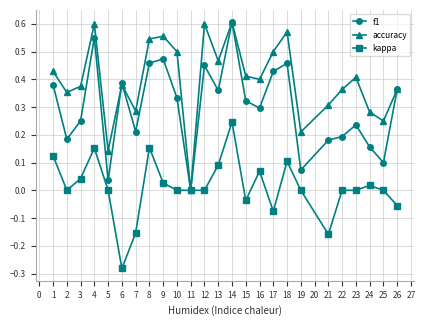

Where is the first local minimum for accuracy?

2